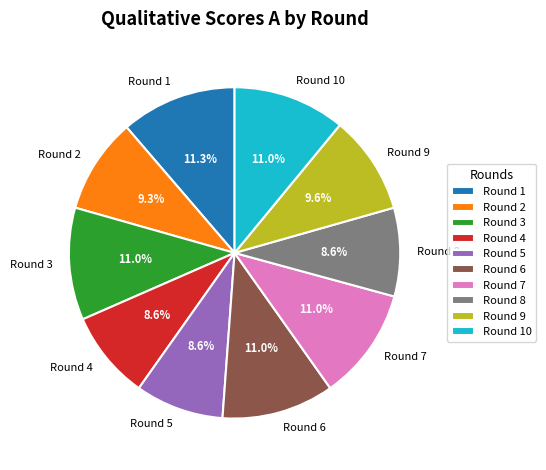

Is Round 1 the majority of the pie?

No